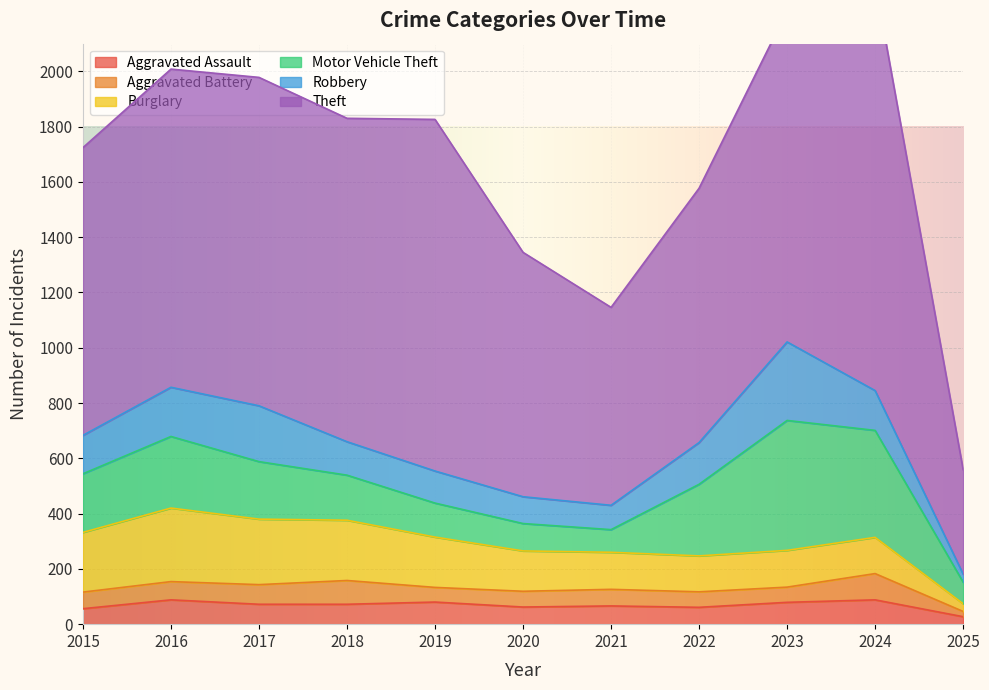

What is the difference between the maximum and minimum values in the Robbery series?

255